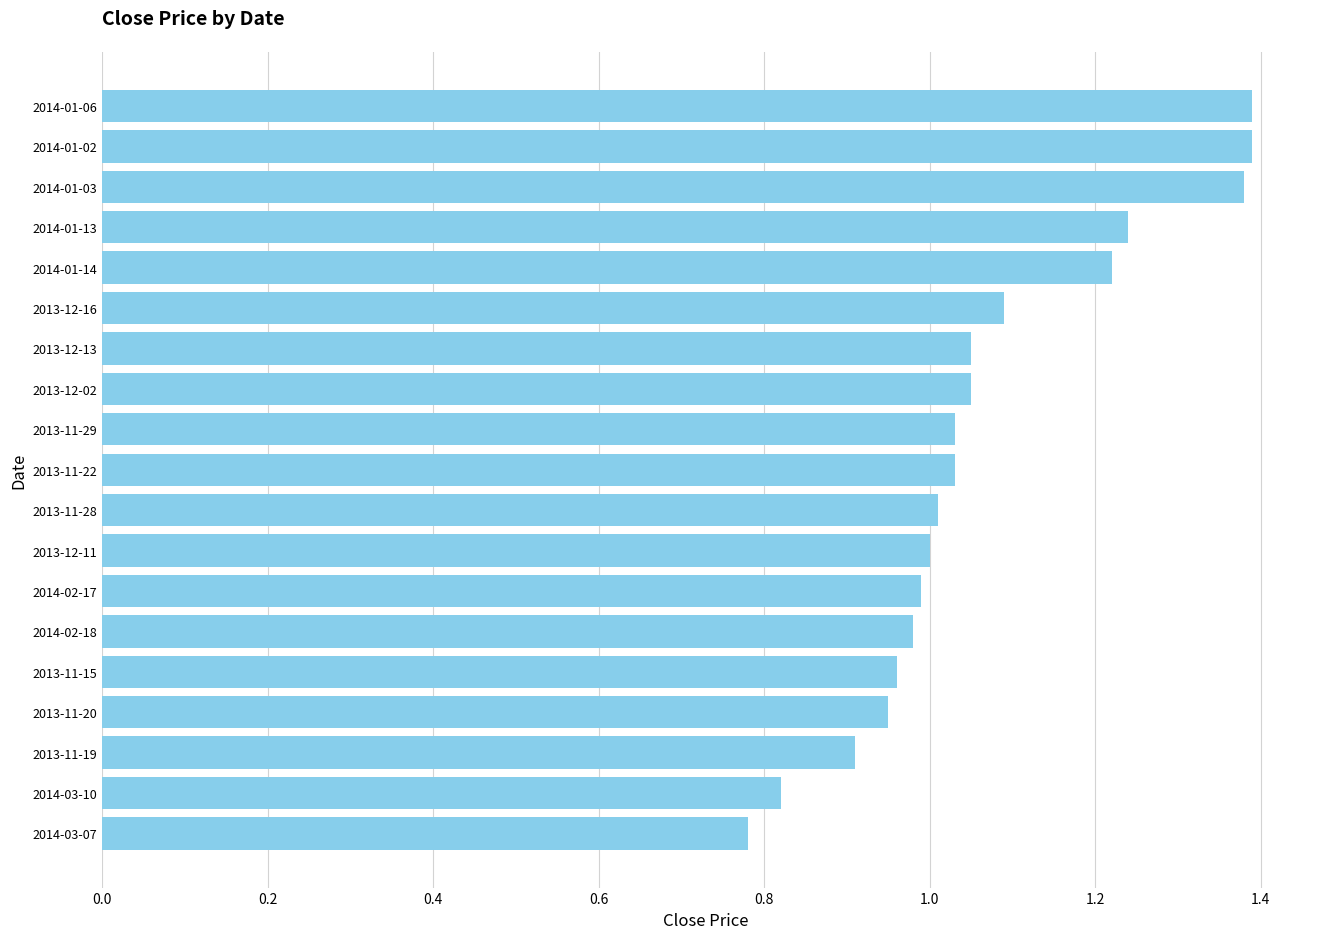

The value at 2013-11-19 is 1.3. True or false?

False